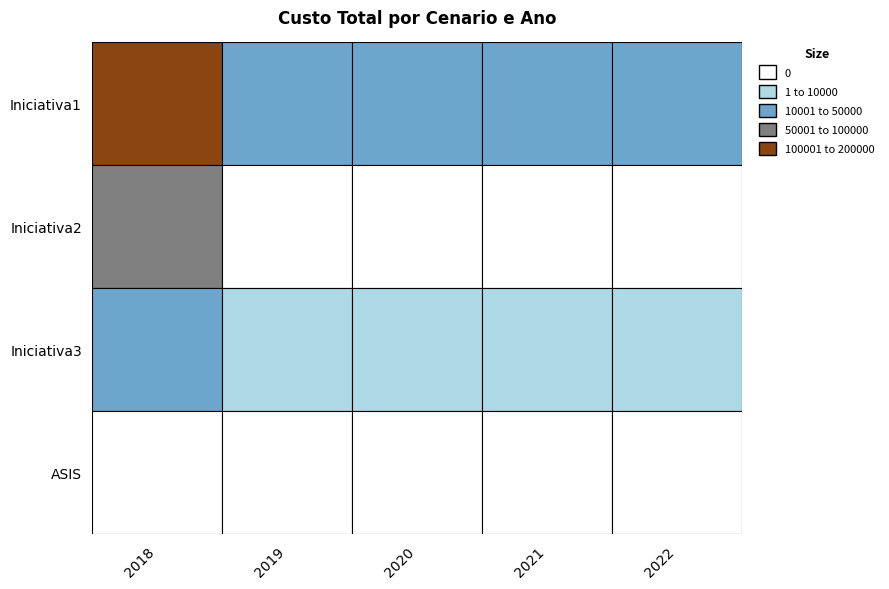

At which label does Iniciativa3 reach its minimum?

2020